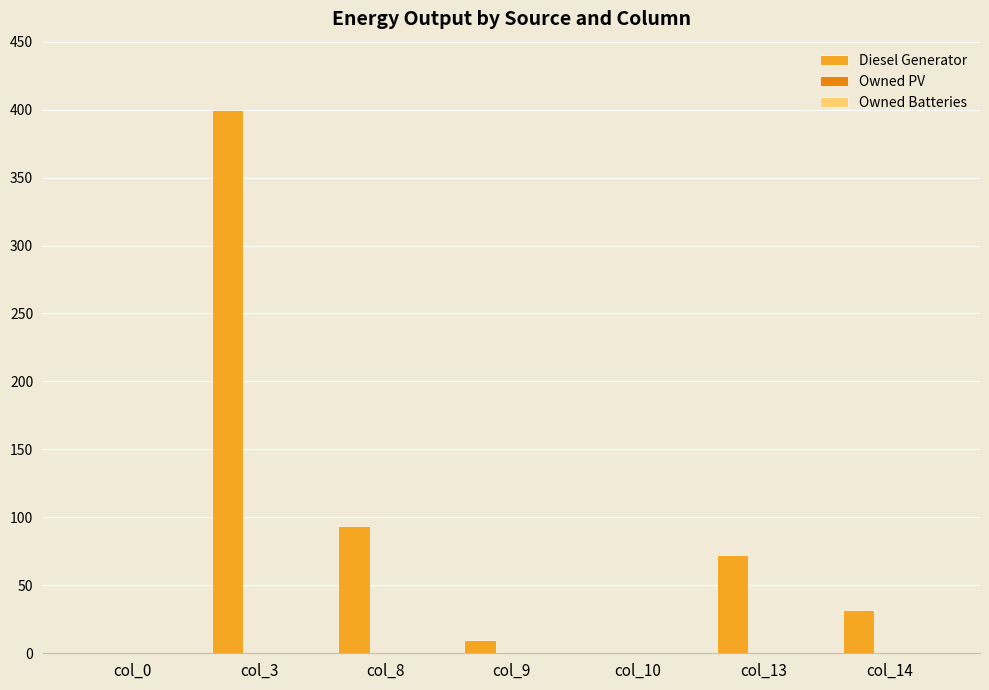

True or false: the data shows 0.0 at col_0.

True